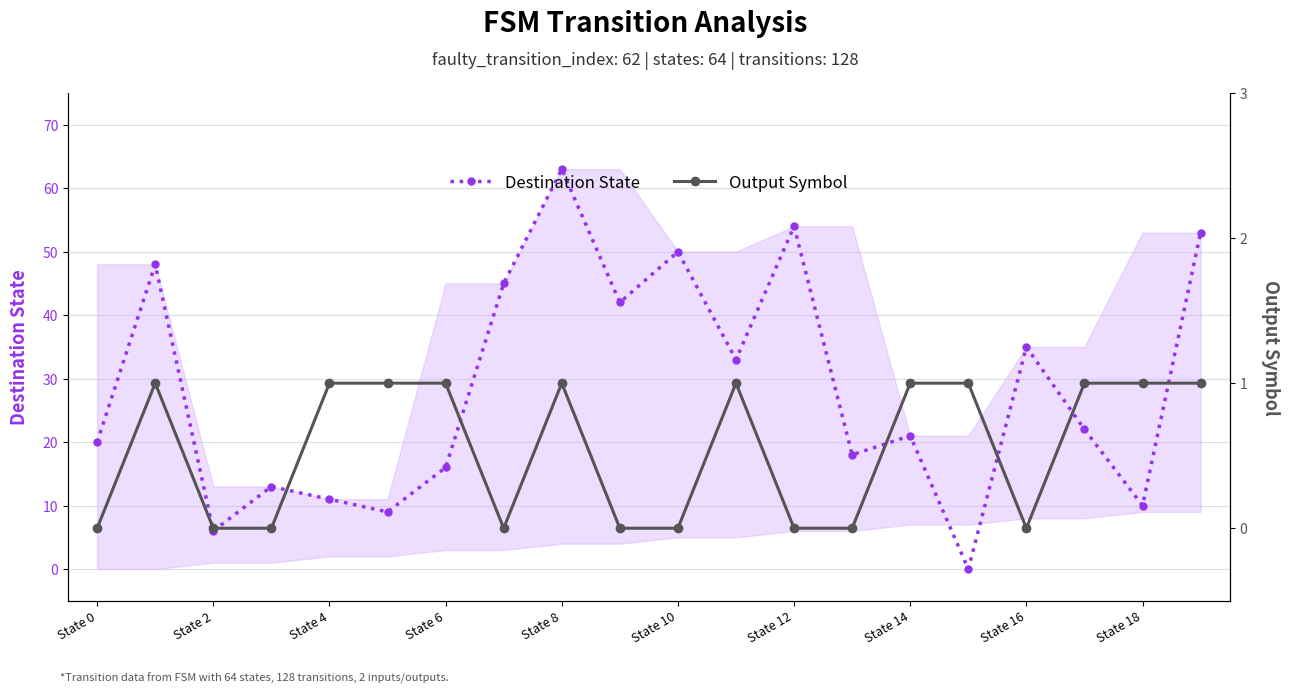

At how many categories does at least one series exceed 49?

4